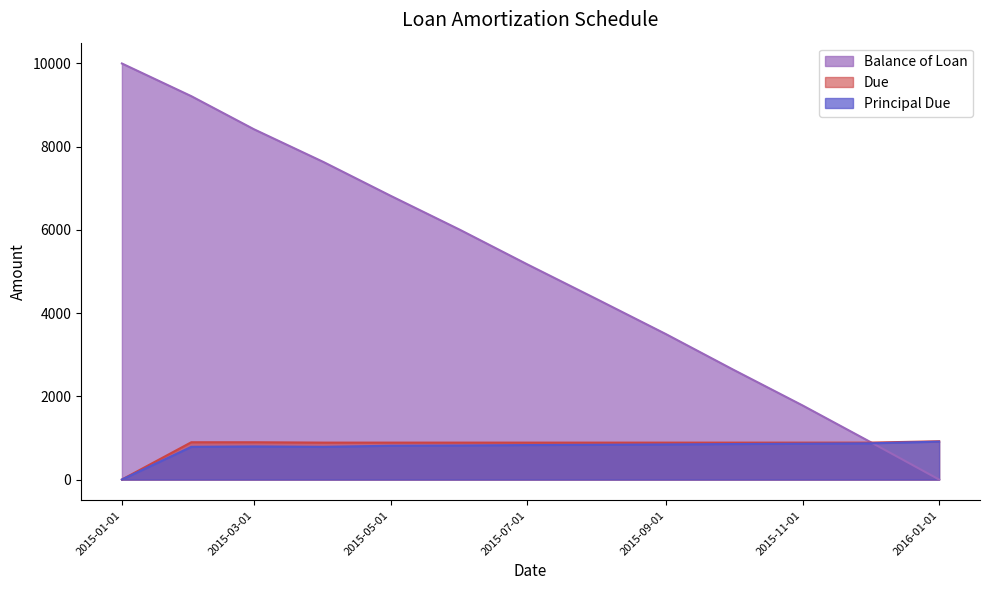

The Principal Due series shows 828.5 at 2015-07-01. True or false?

True